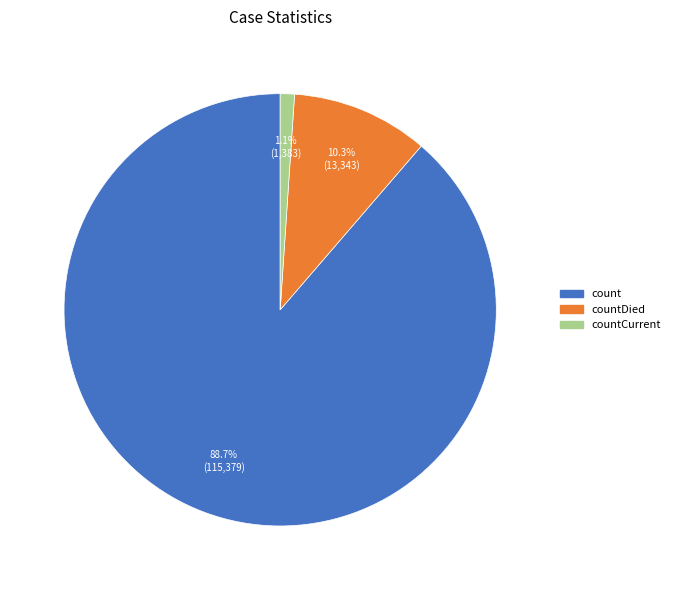

Is there a majority slice in this chart?

Yes